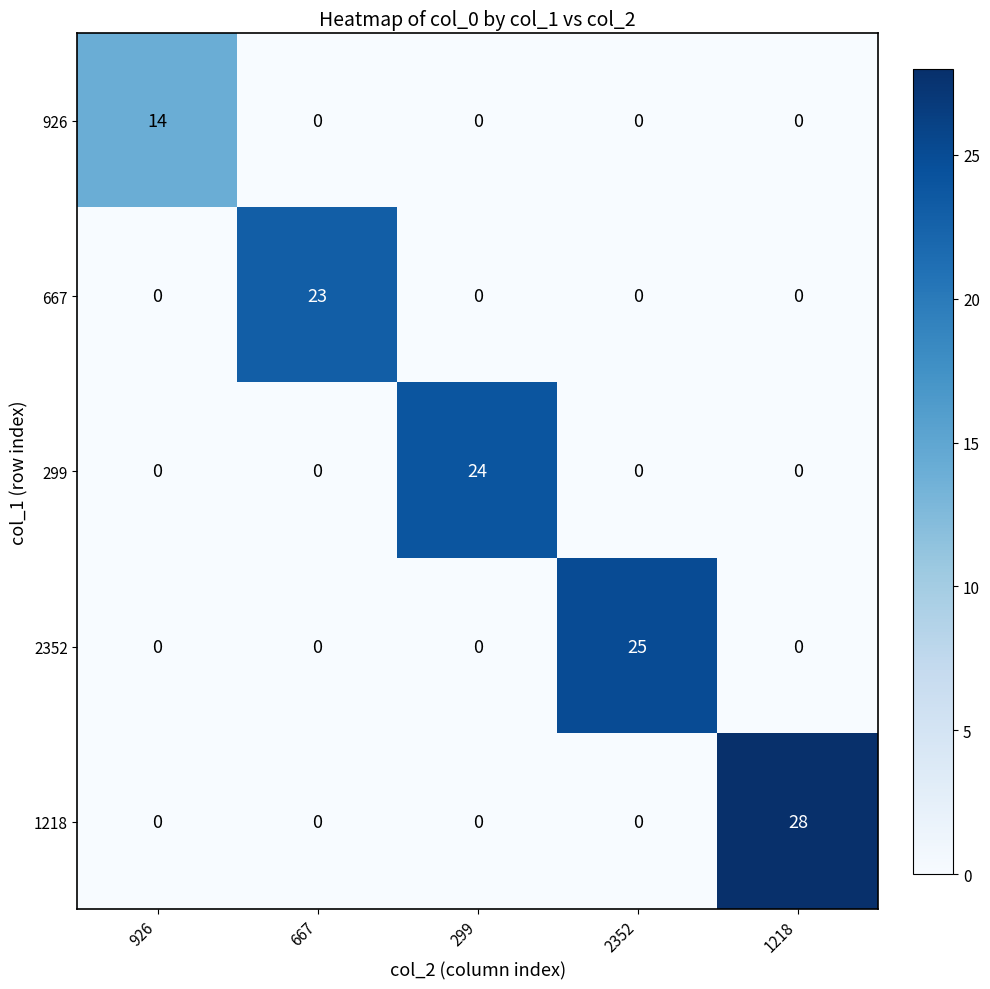

What is the total value across all series at 667?

23